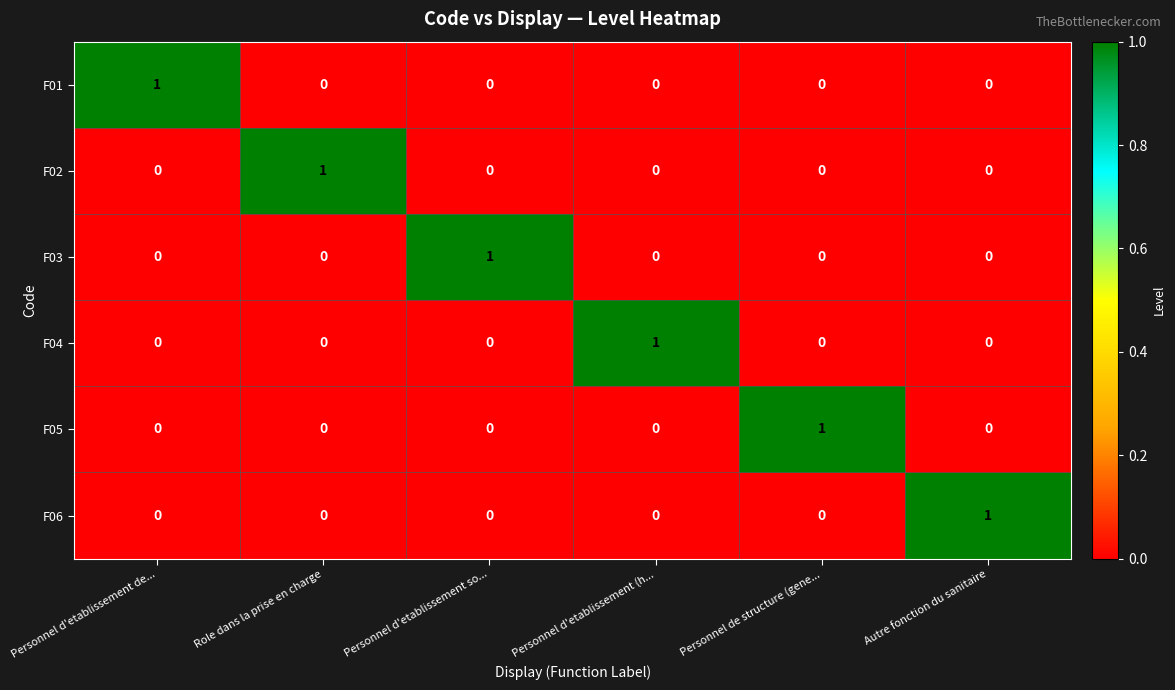

Count the F03 values in the range 0 to 1.

6